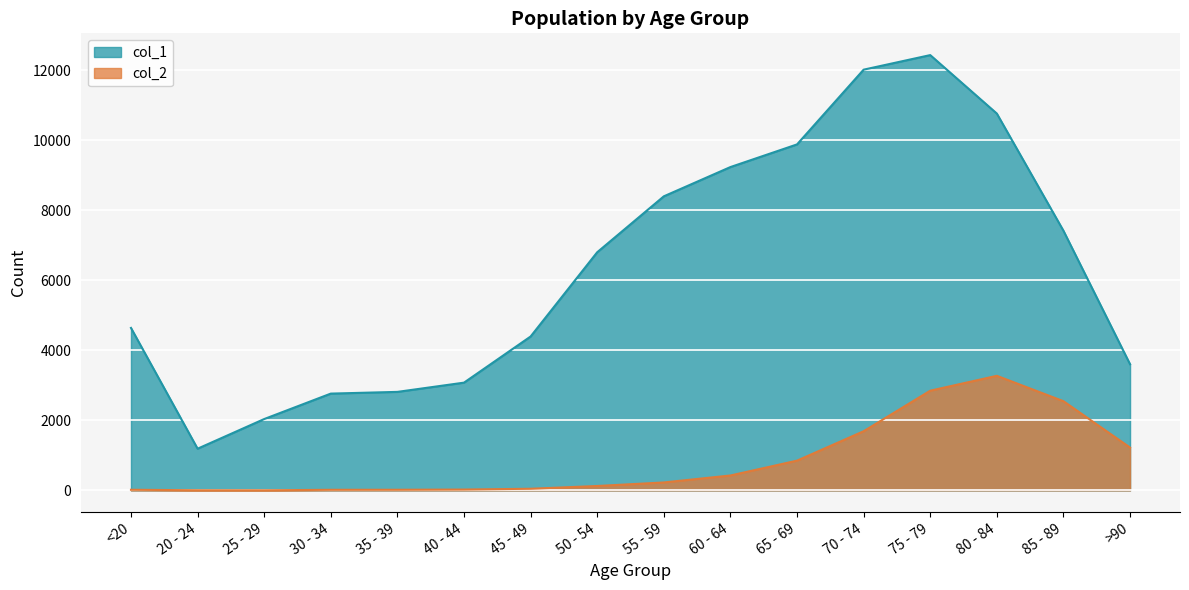

True or false: col_2 and col_1 cross at least once.

False